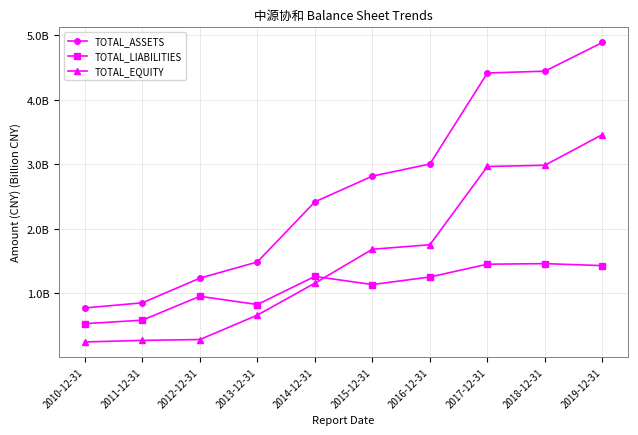

Where is the first local minimum for TOTAL_LIABILITIES?

2013-12-31